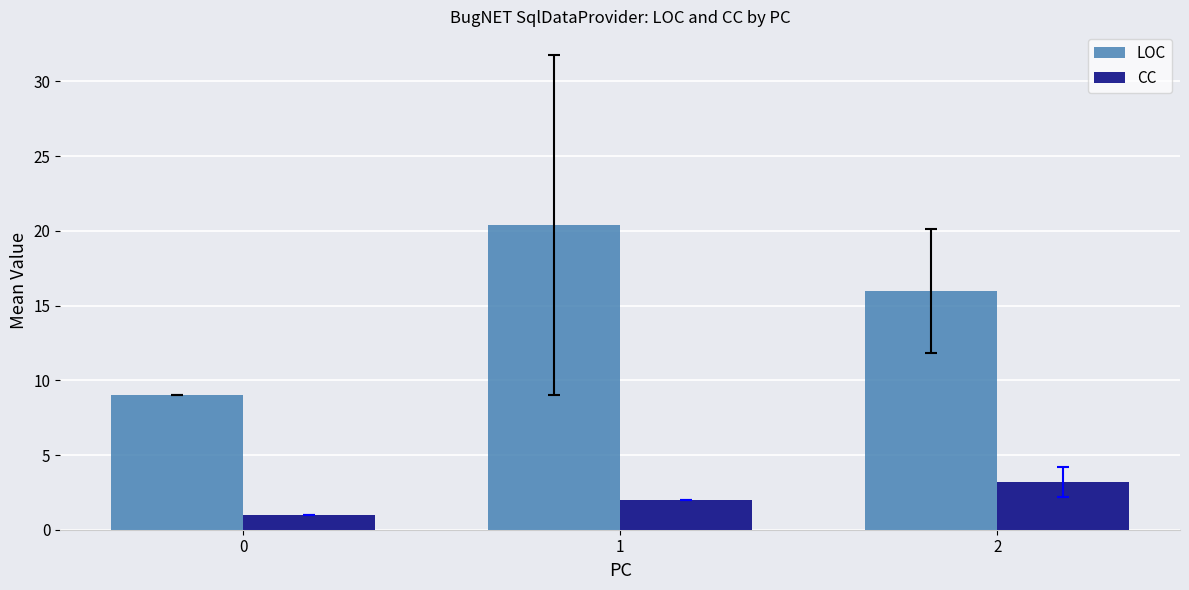

At 1, list the series in order from largest to smallest.

LOC, CC